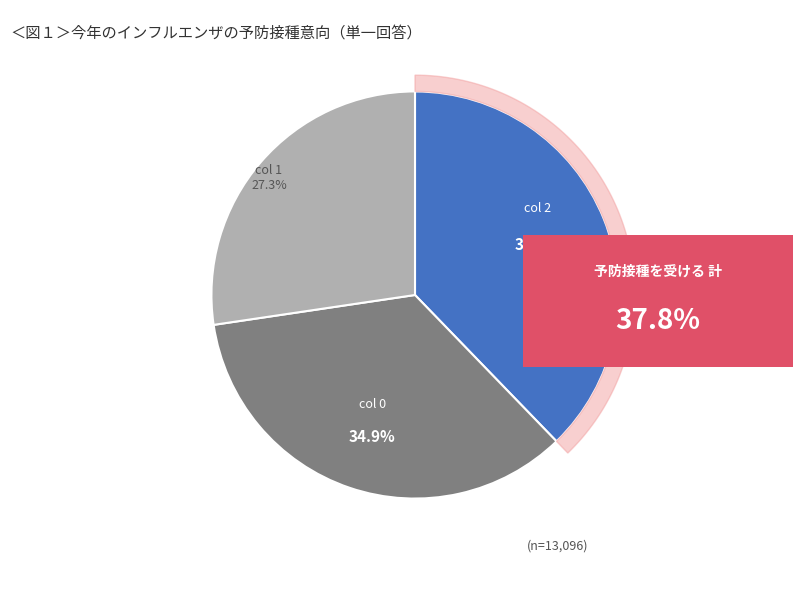

To the nearest percent, what is the average slice percentage?

33%